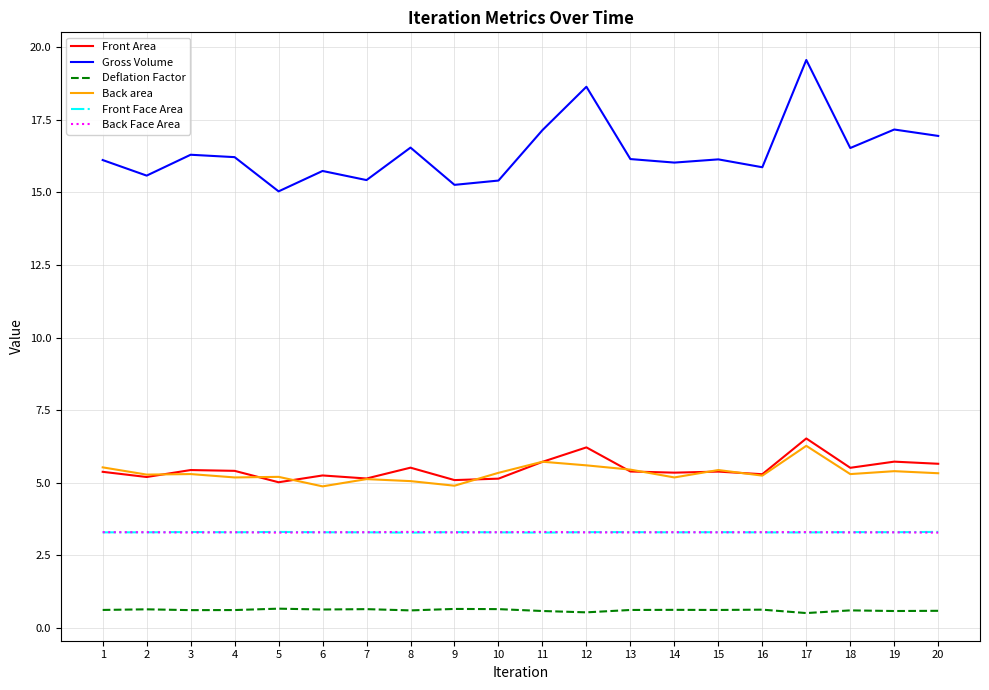

What is the difference between the highest and lowest values at 18?

15.9